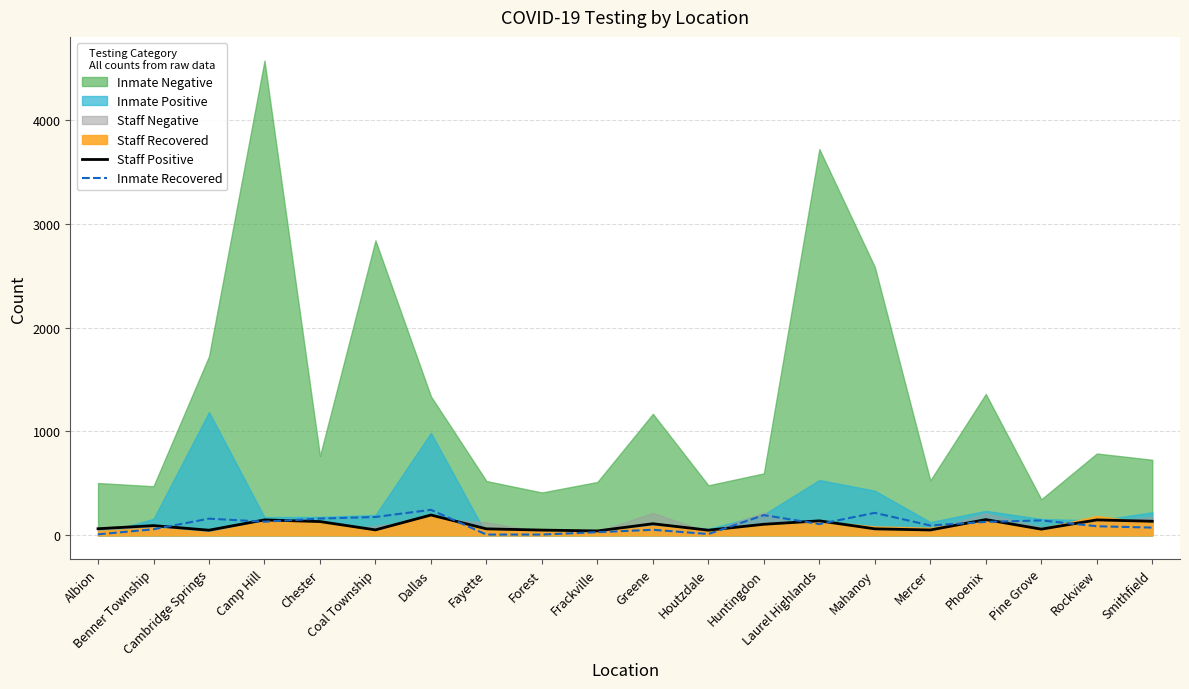

Which label corresponds to the smallest value in the chart?

Fayette